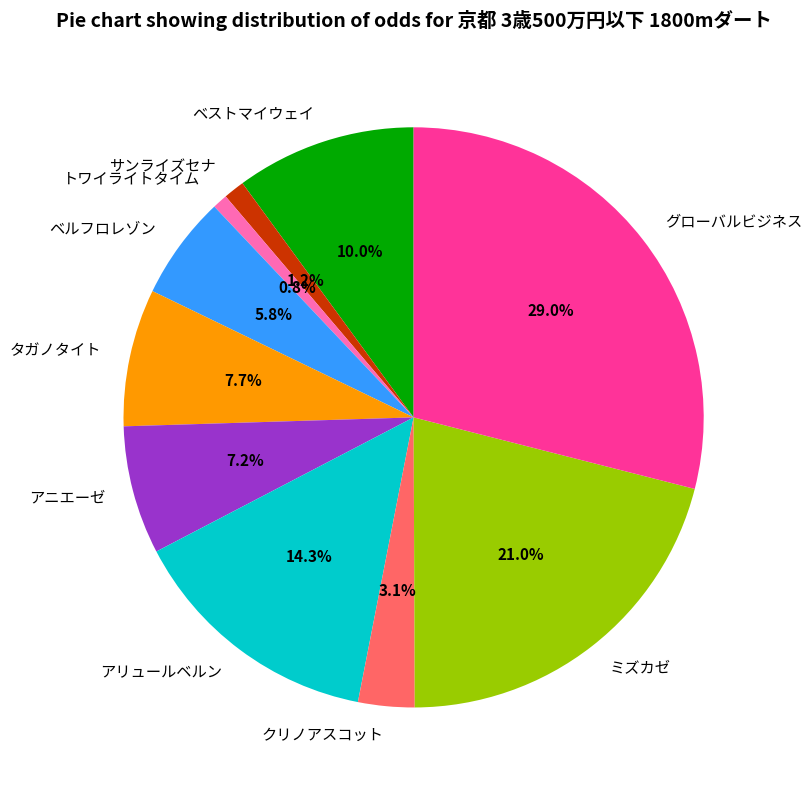

Combined, do クリノアスコット and タガノタイト account for over 50%?

No